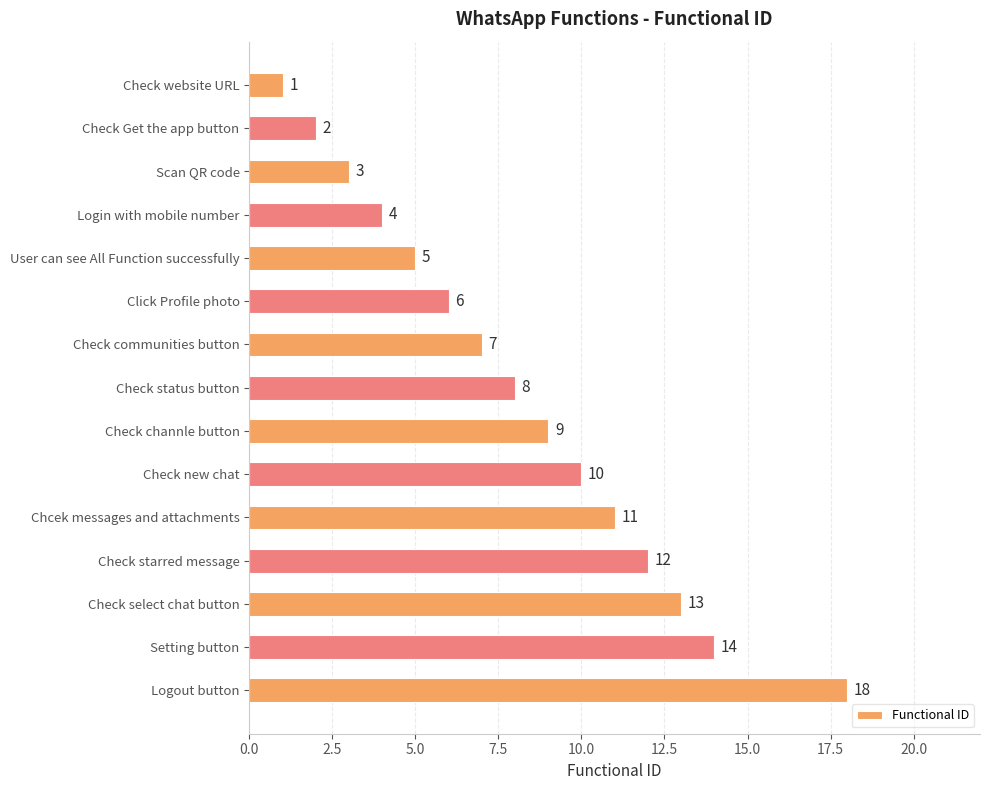

True or false: the data shows 3 at Check new chat.

False